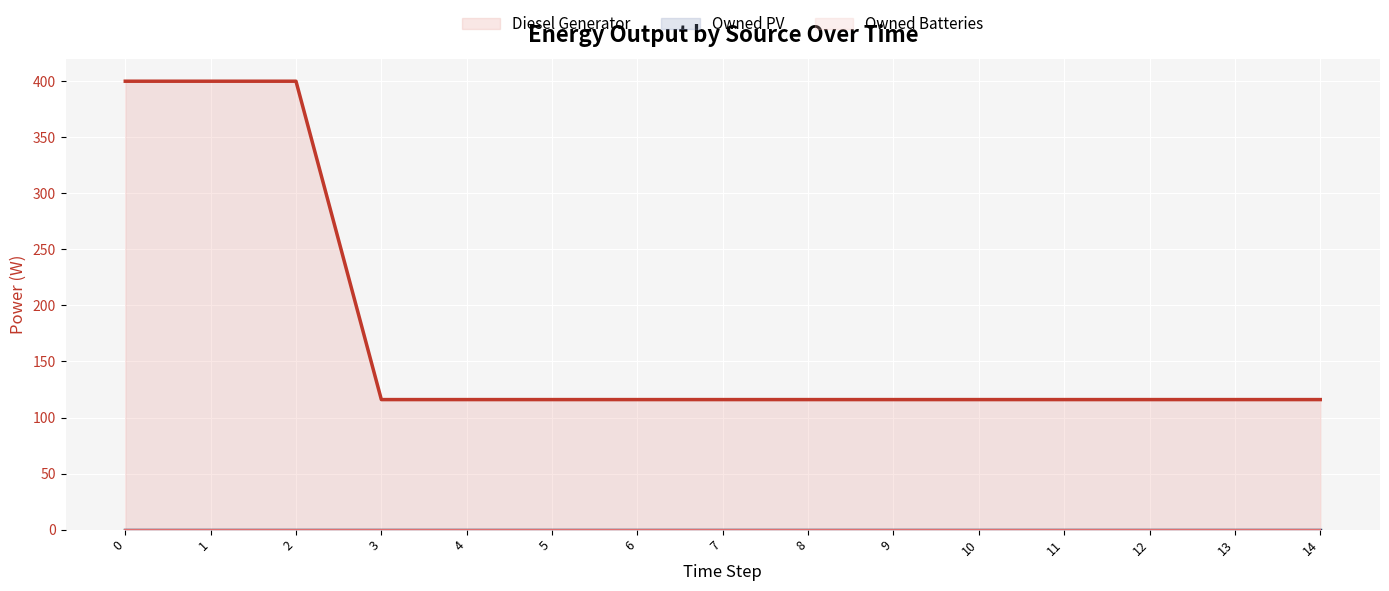

Rank the series by their maximum value, from lowest to highest.

Owned PV (line), Owned Batteries (line), Diesel Generator (line)